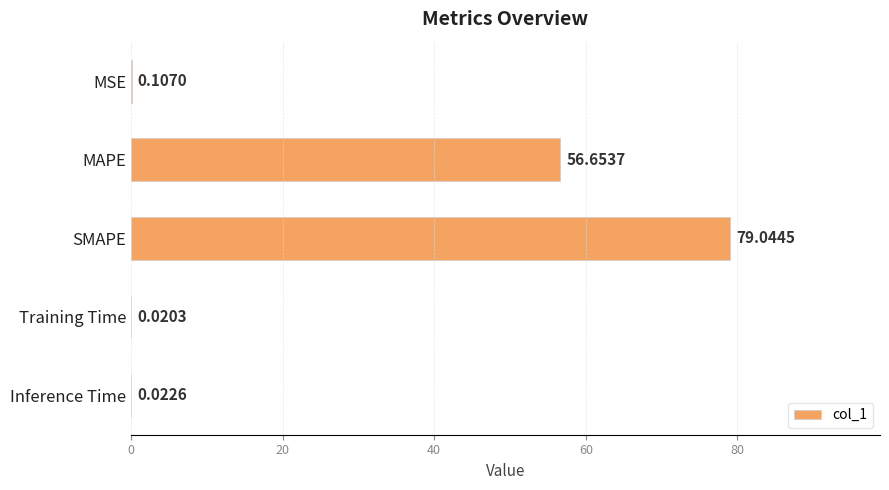

What is the maximum value shown in the chart?

79.0